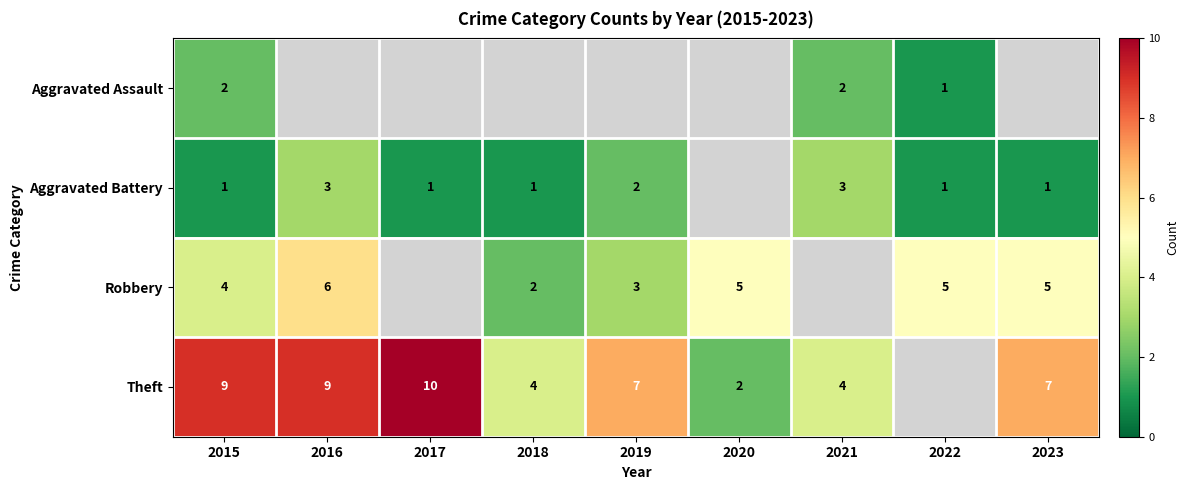

Is the value of Aggravated Battery at 2018 greater than the value of Theft at 2015?

No